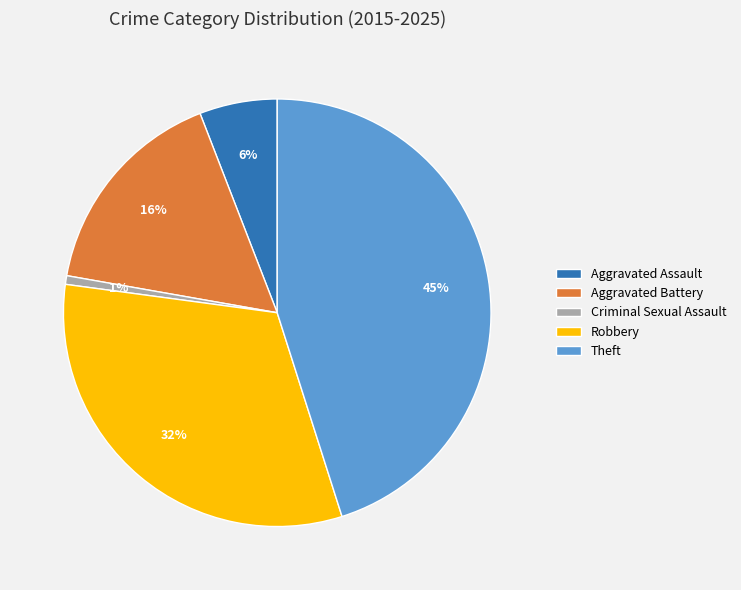

Which has a higher value, Aggravated Assault or Robbery?

Robbery